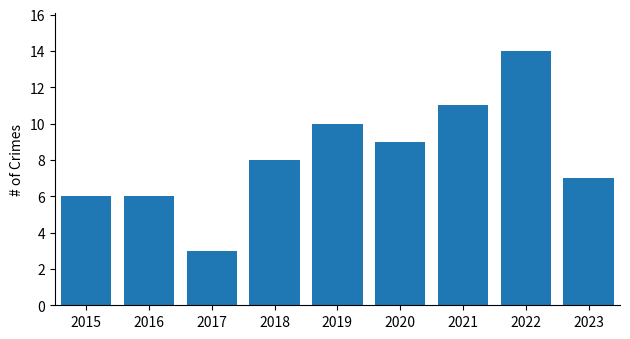

What is the greatest value displayed?

14